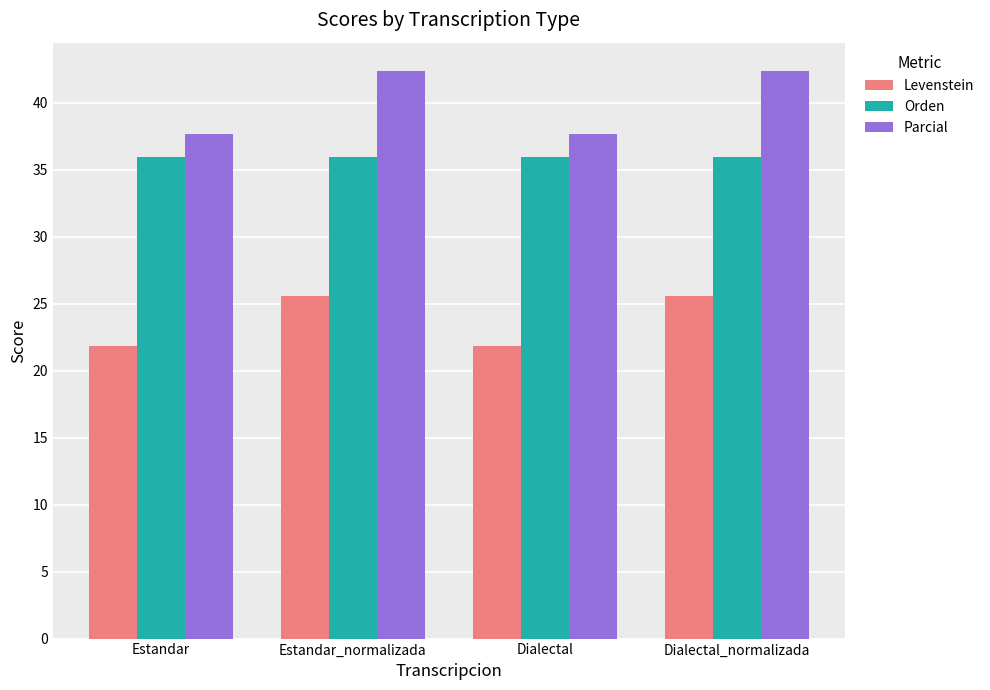

How many bars are there in total?

12